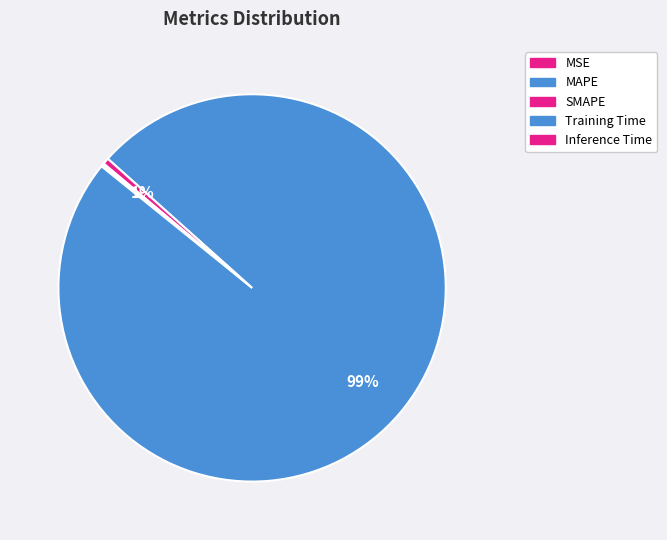

Rank the categories by value from lowest to highest.

MSE, MAPE, SMAPE, Inference Time, Training Time